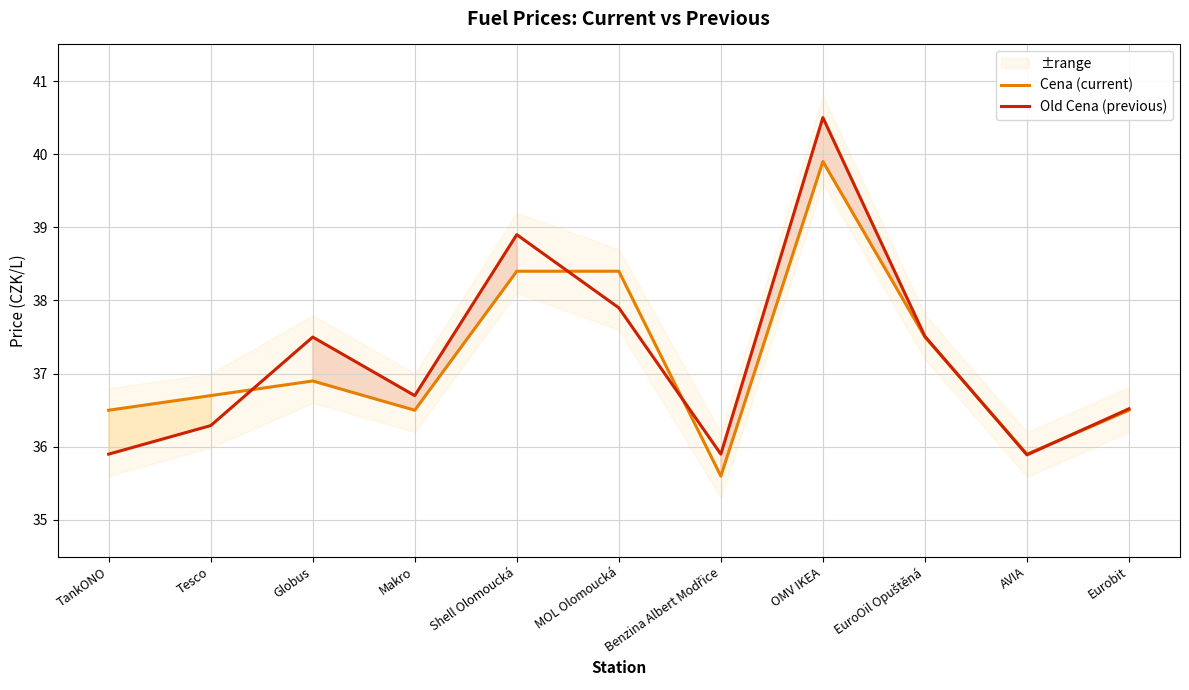

What is the total value across all series at Shell Olomoucká?

77.3